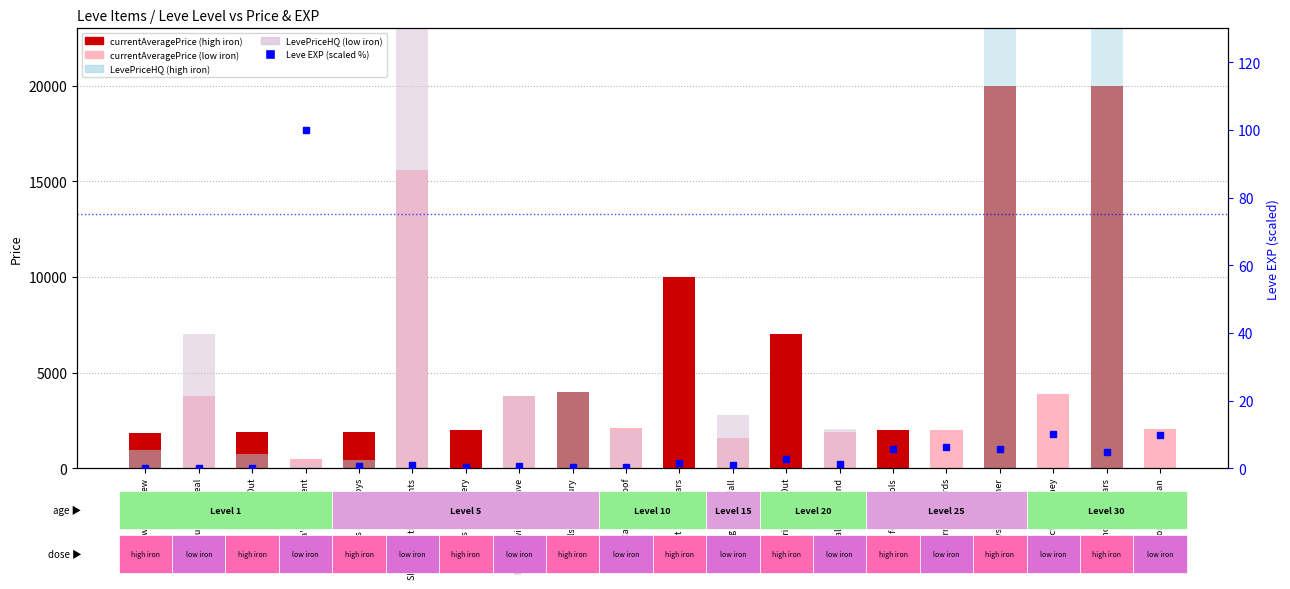

What position from the right is Say It with Spears?

10